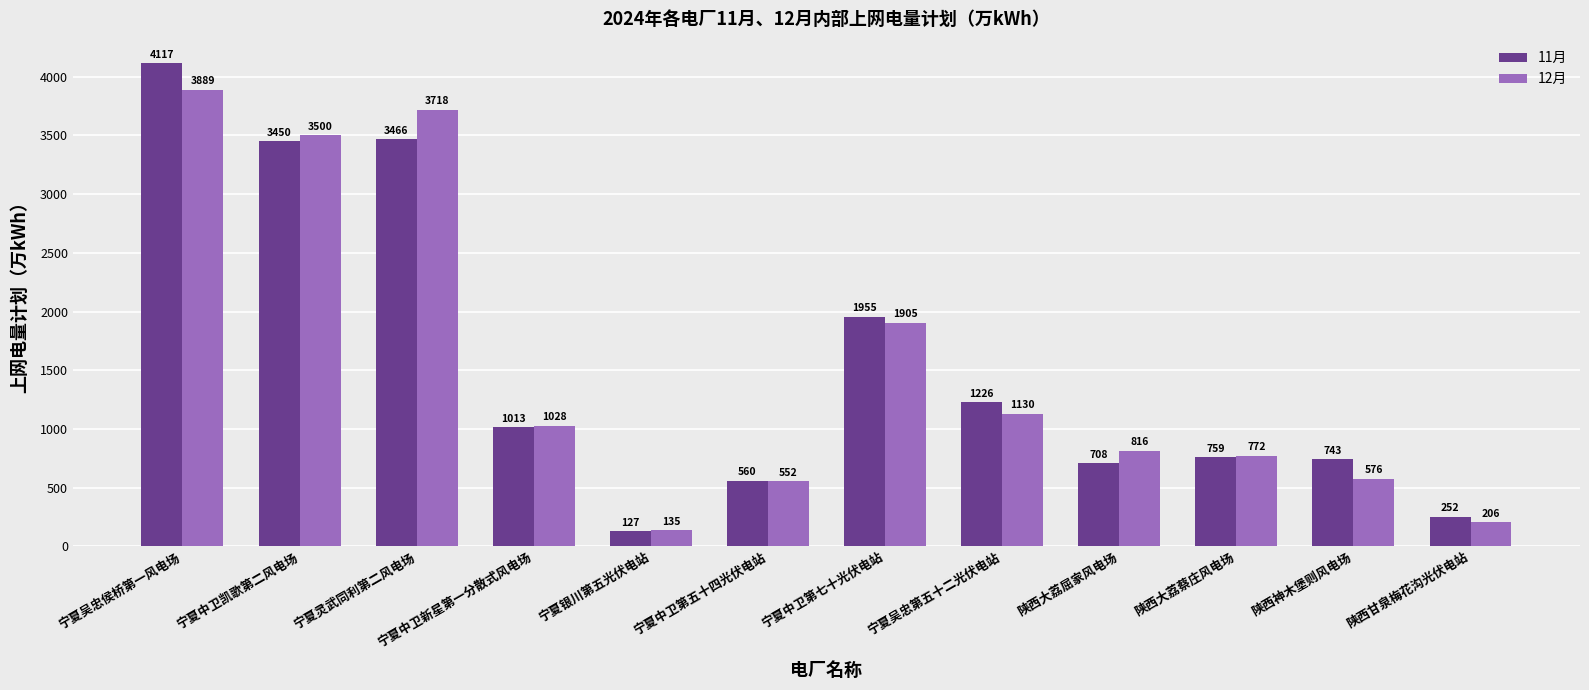

Between 宁夏中卫凯歌第二风电场 and 陕西大荔屈家风电场, which series saw the biggest shift?

11月